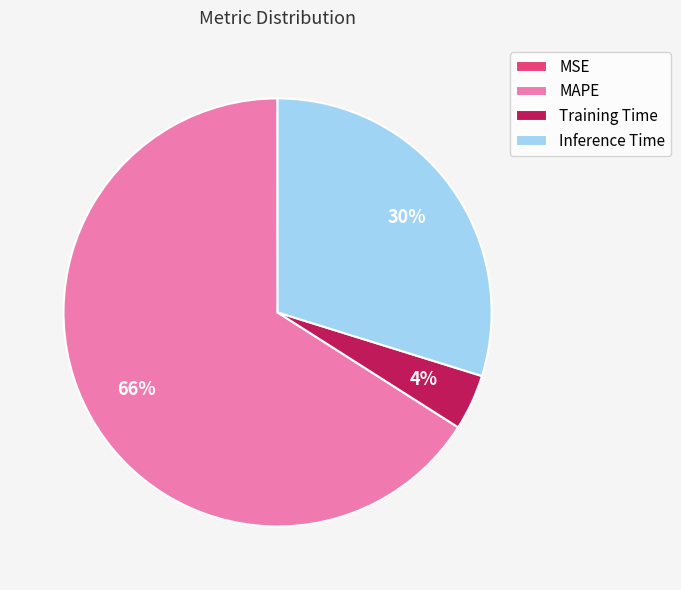

Which slice is the largest?

MAPE